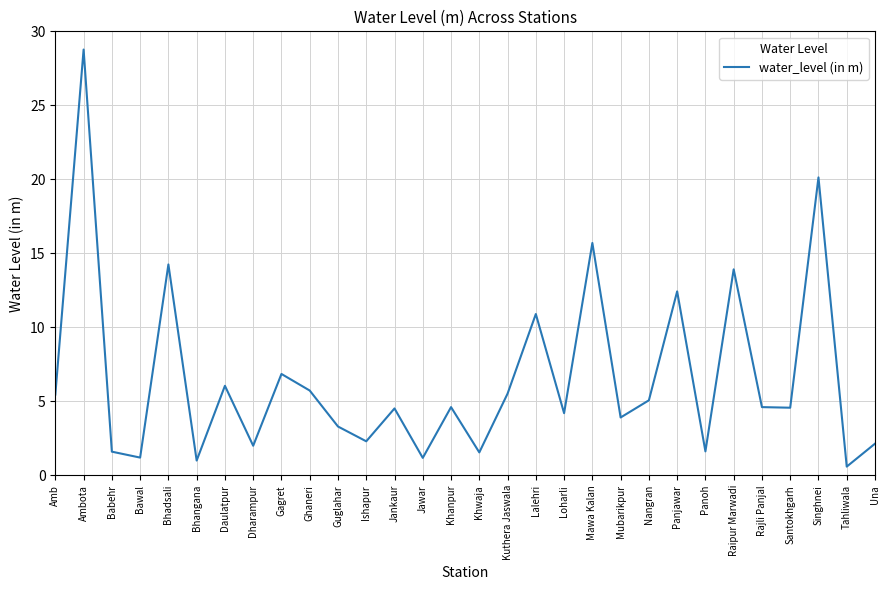

Read the value at Nangran.

5.1